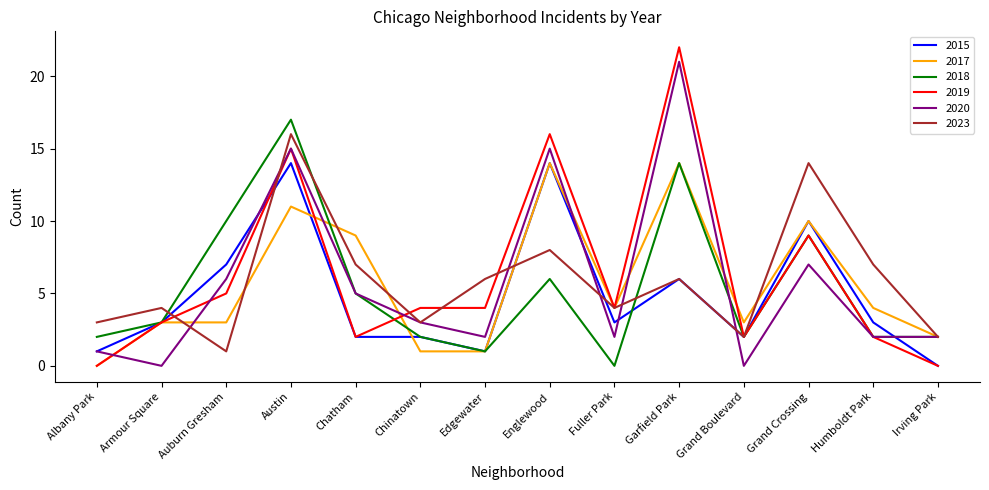

Which category has the highest value in the 2023 series?

Austin